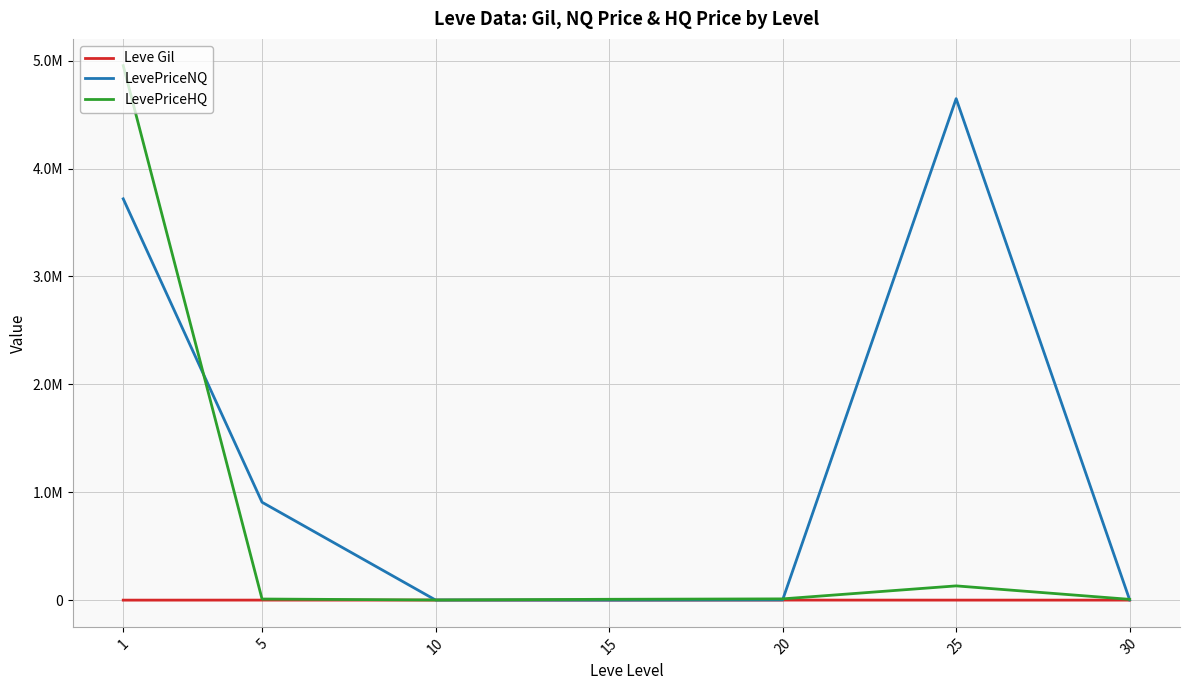

Is this an area chart (filled region under the line)?

No